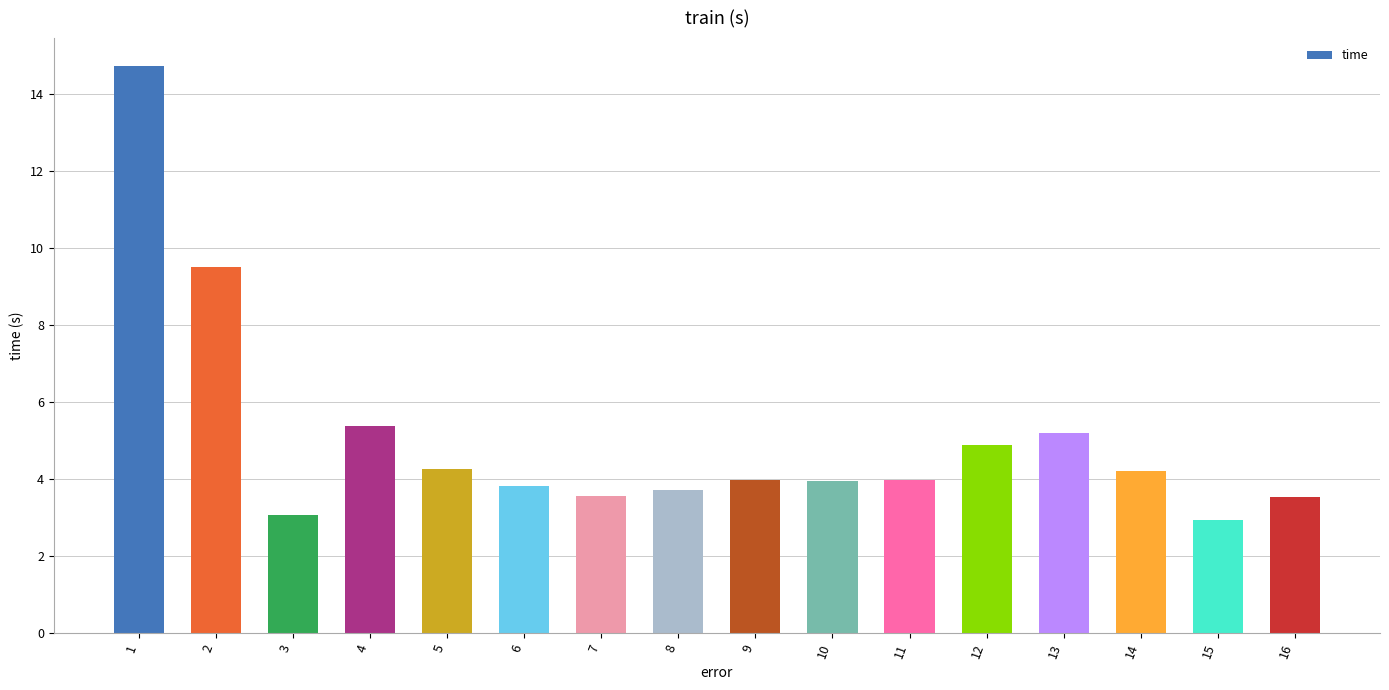

What is the change in value from 3 to 13?

+2.1